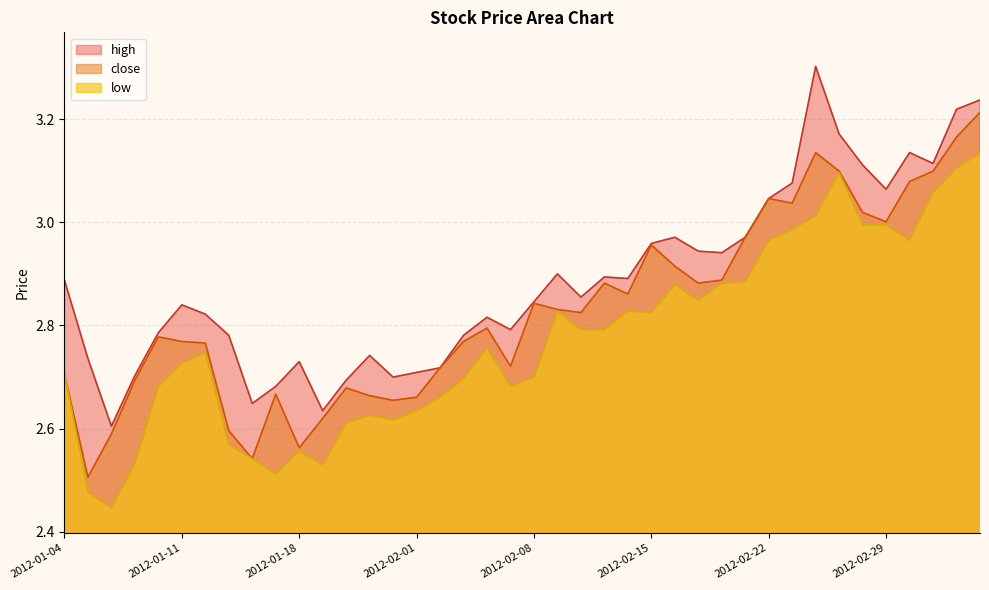

How many lines are shown in the chart?

3